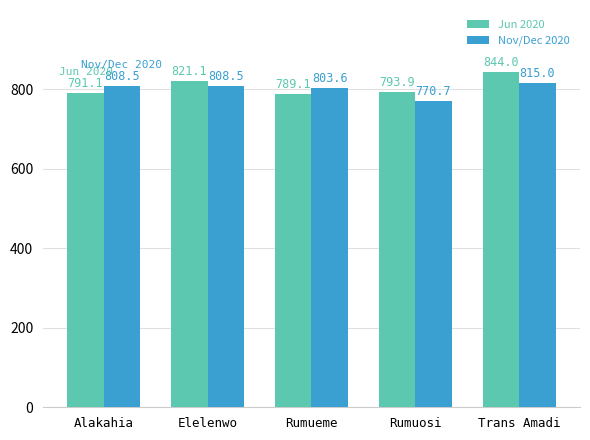

Which series has the widest spread of values?

Jun 2020